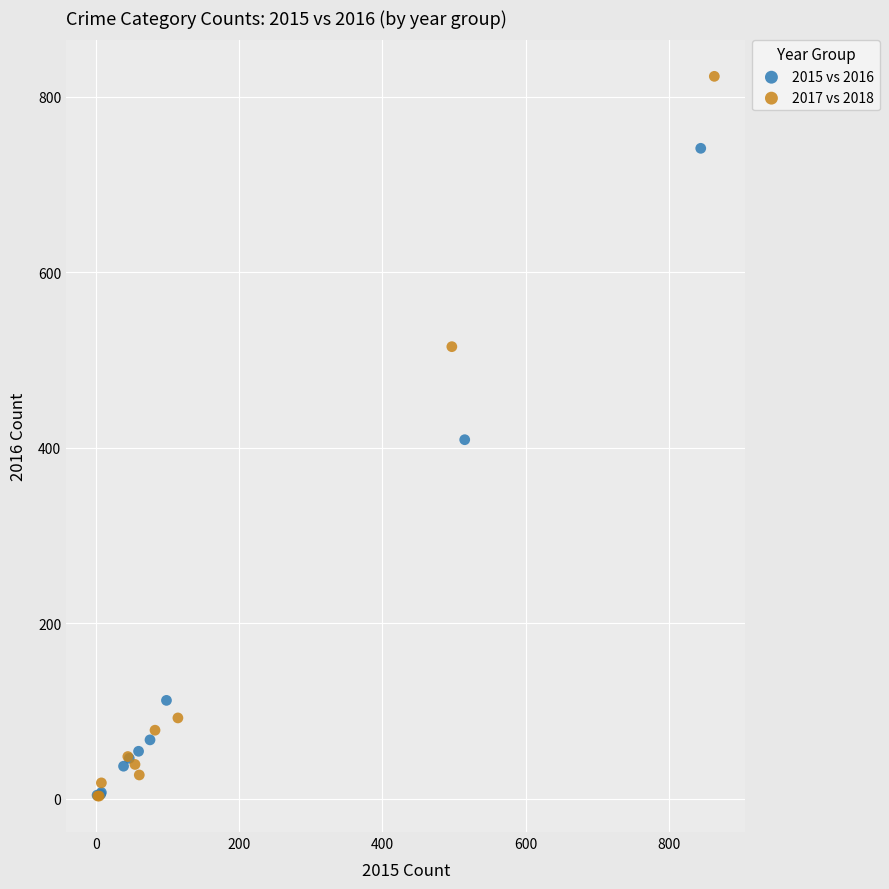

Which series reaches the maximum Y coordinate?

2017 vs 2018